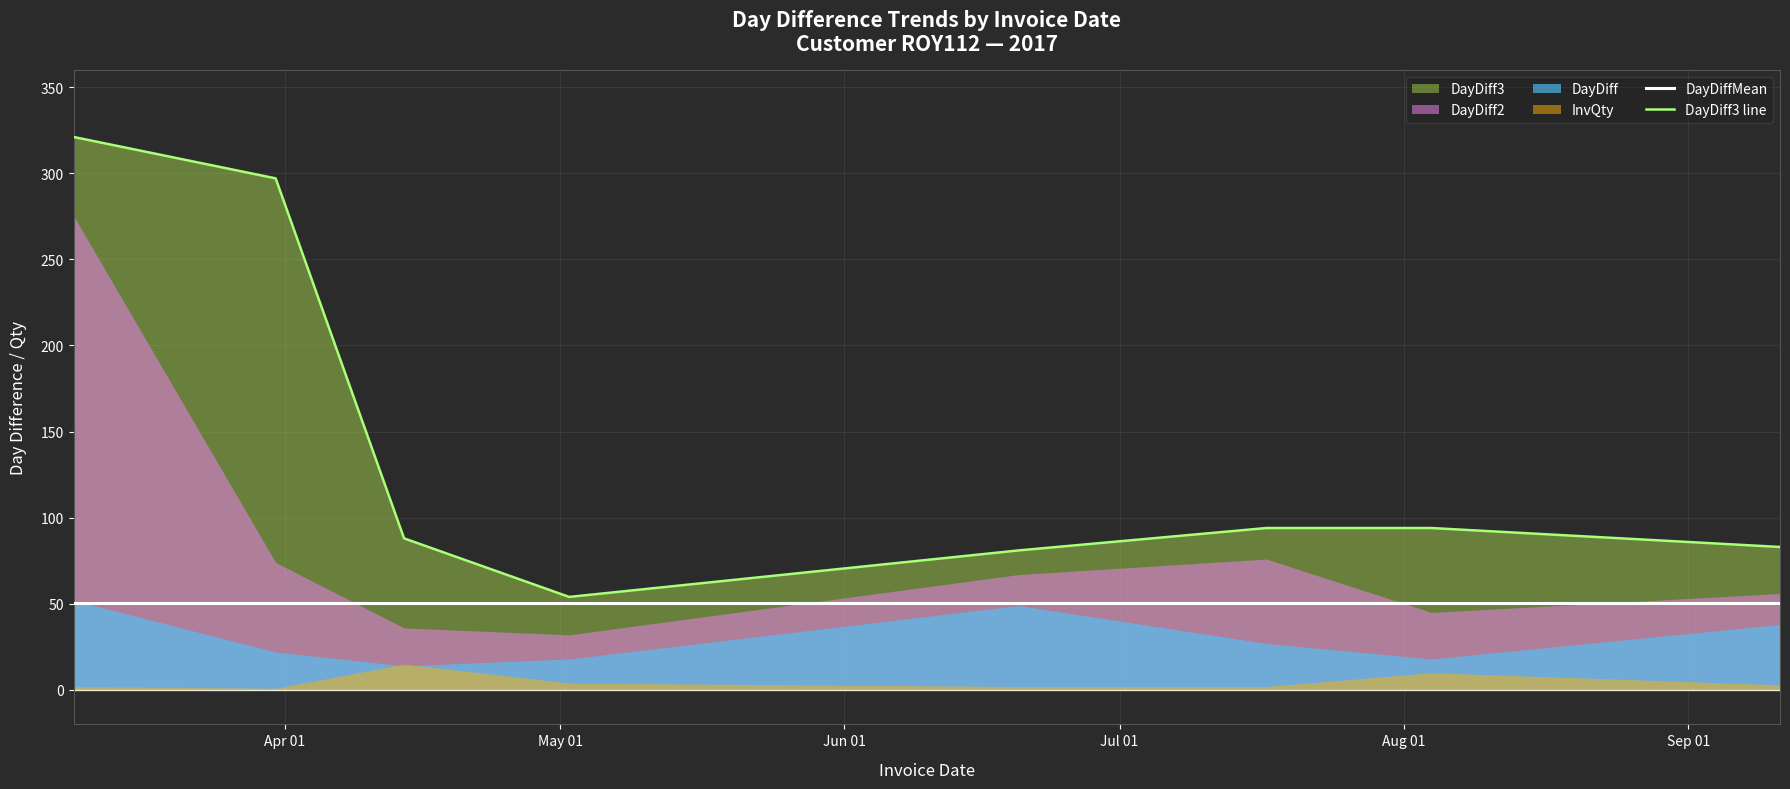

The DayDiffMean series shows 84.5 at Jun 01. True or false?

False